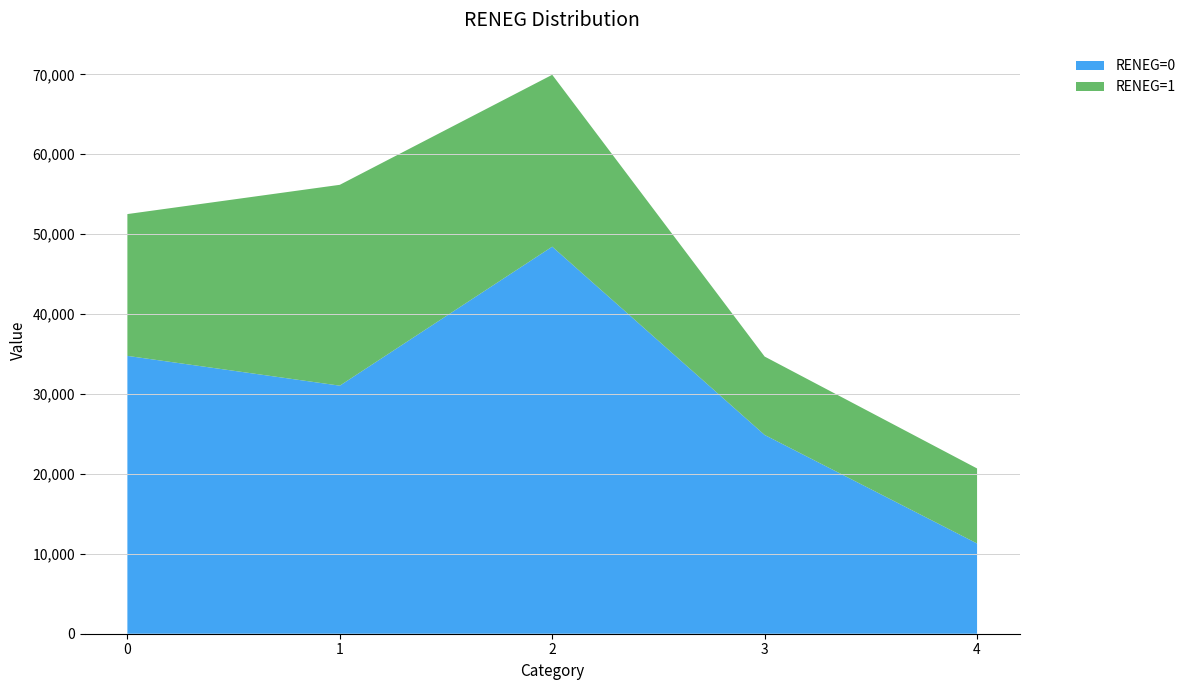

Reading left to right, extract all data points from this chart.

RENEG=0: 34770	31042	48437	24876	11294
RENEG=1: 17745	25135	21509	9809	9389